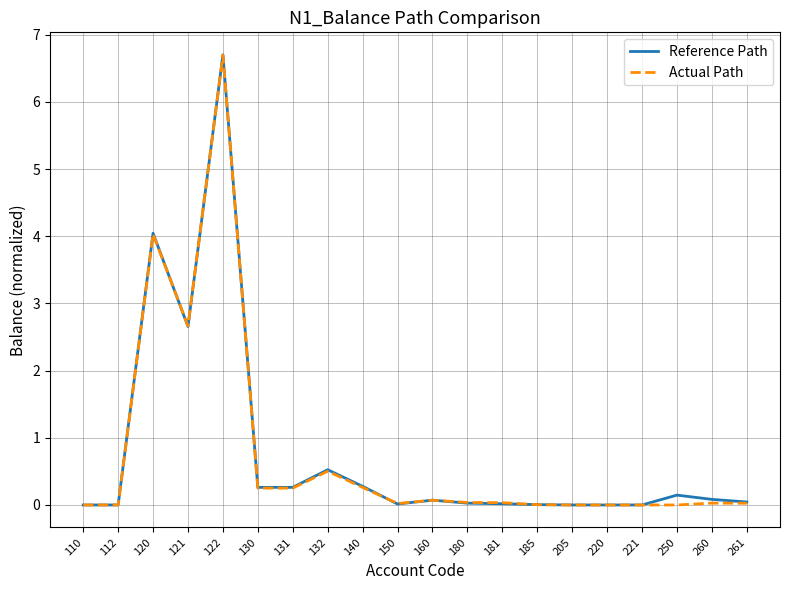

What is the difference between the maximum and minimum values in the Reference Path series?

6.7